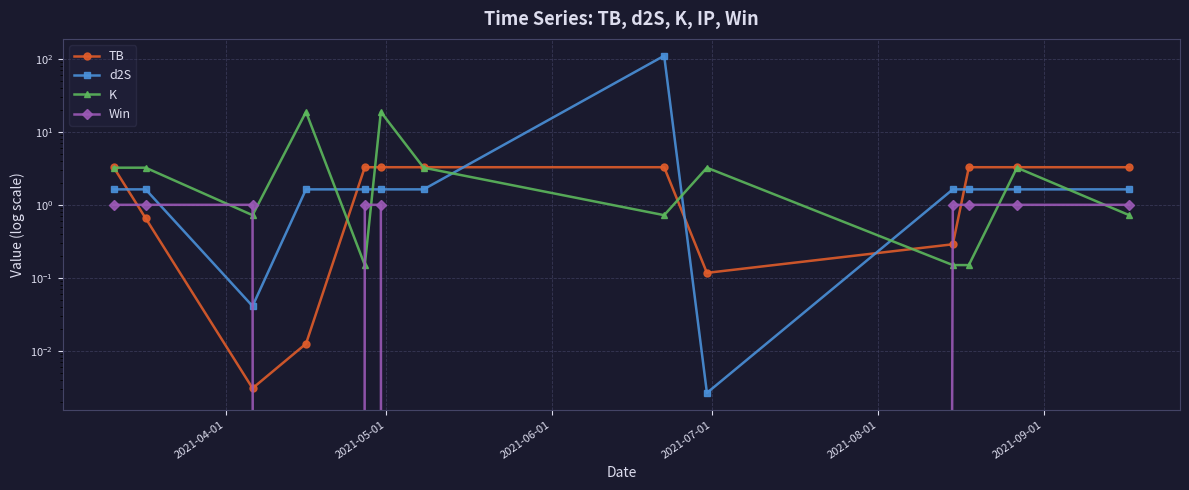

What is the difference between the highest and lowest values at 2021-08-01?

3.1